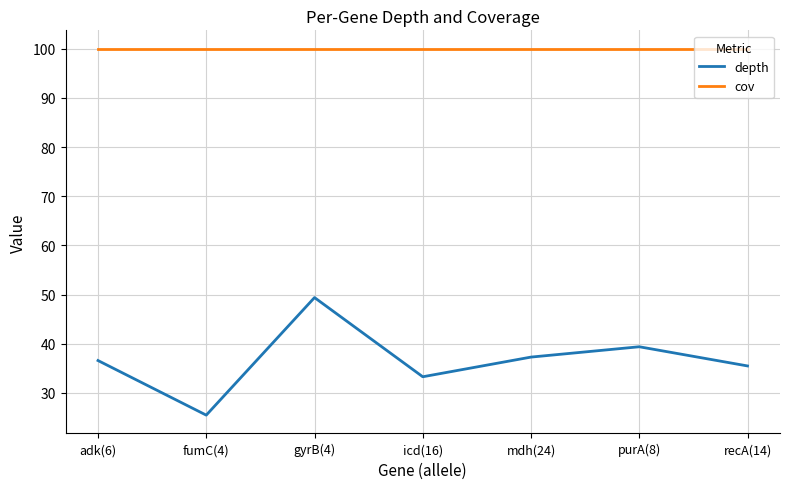

What are all the series names shown in the legend?

depth, cov